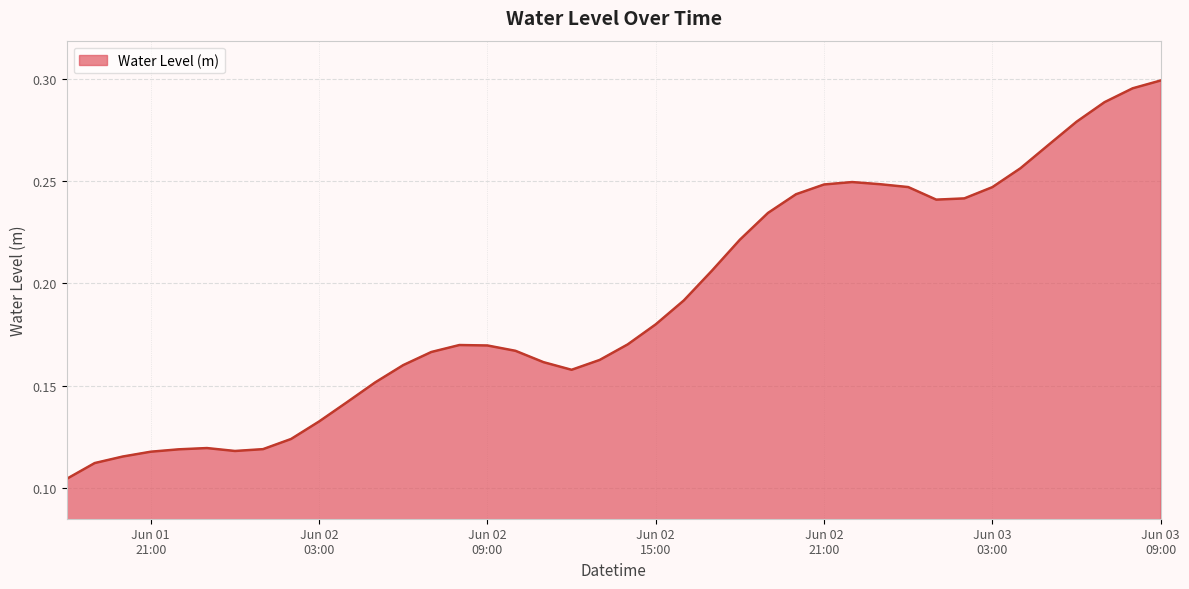

Does the chart display data point markers on the line(s)?

No